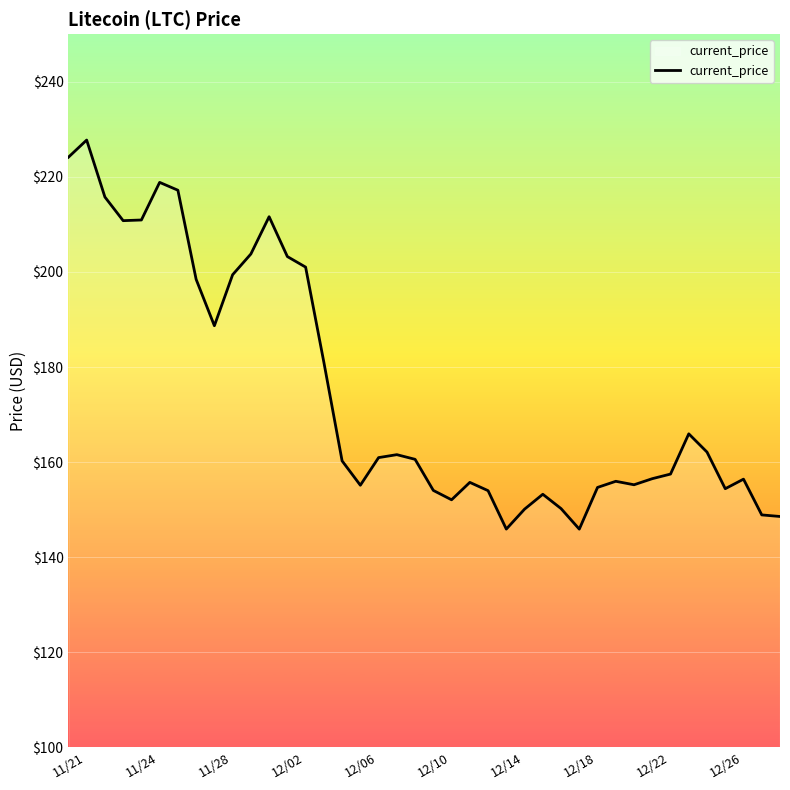

What is the difference between the maximum and minimum values?

81.8